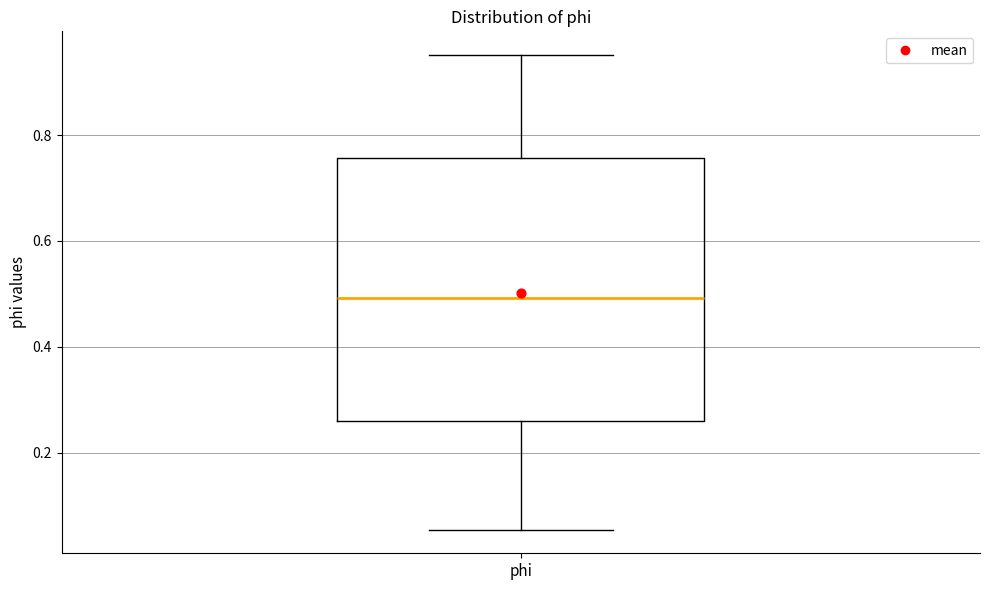

Where does the lower whisker of the box for phi end on the y-axis? The values are not printed on the chart, so give them approximately, as read against the axis.

0.06